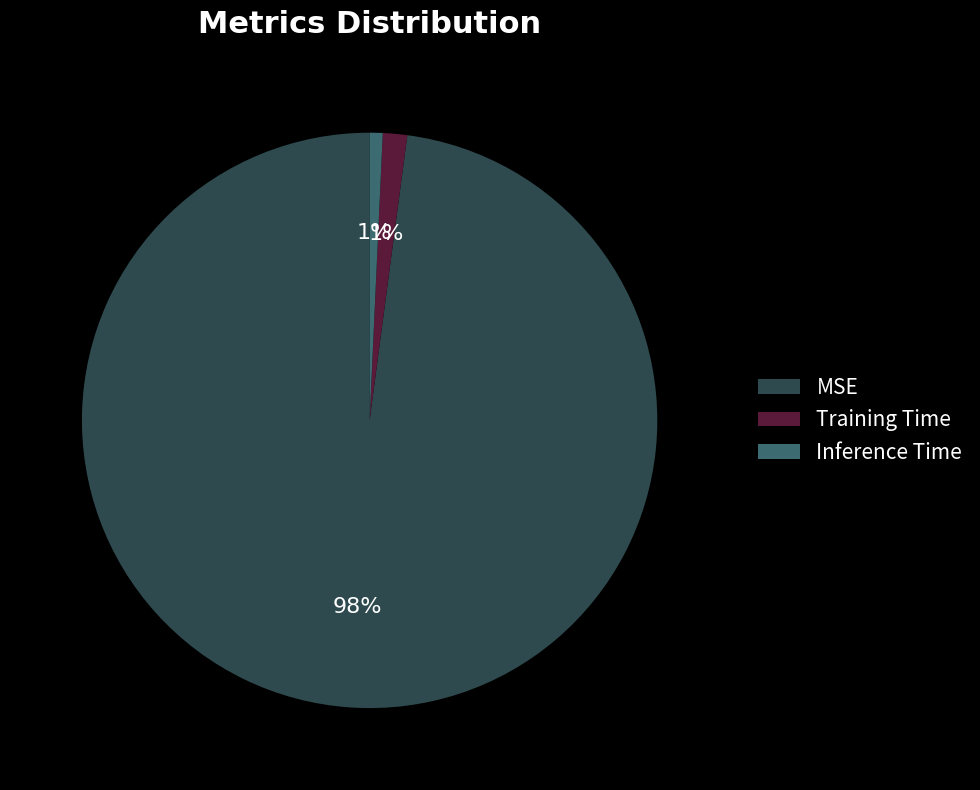

True or false: MSE accounts for 86% of the total.

False